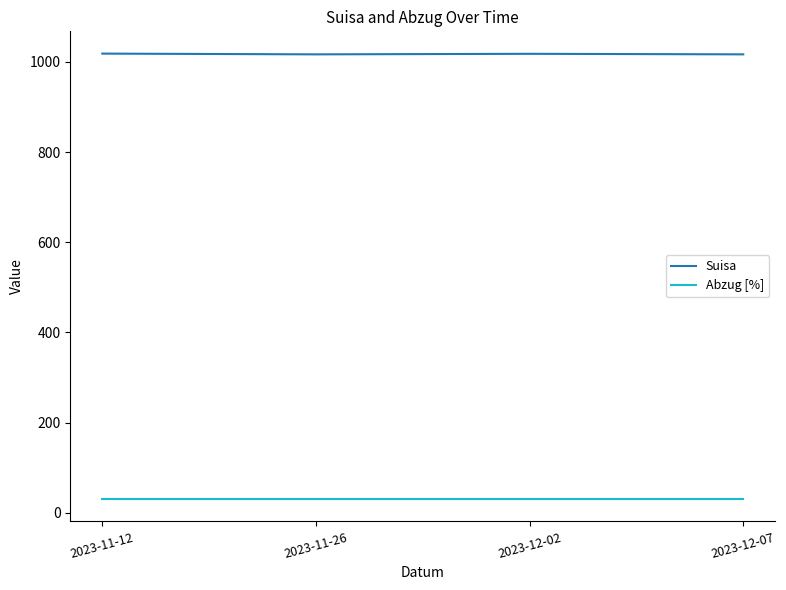

Is this an area chart (filled region under the line)?

No